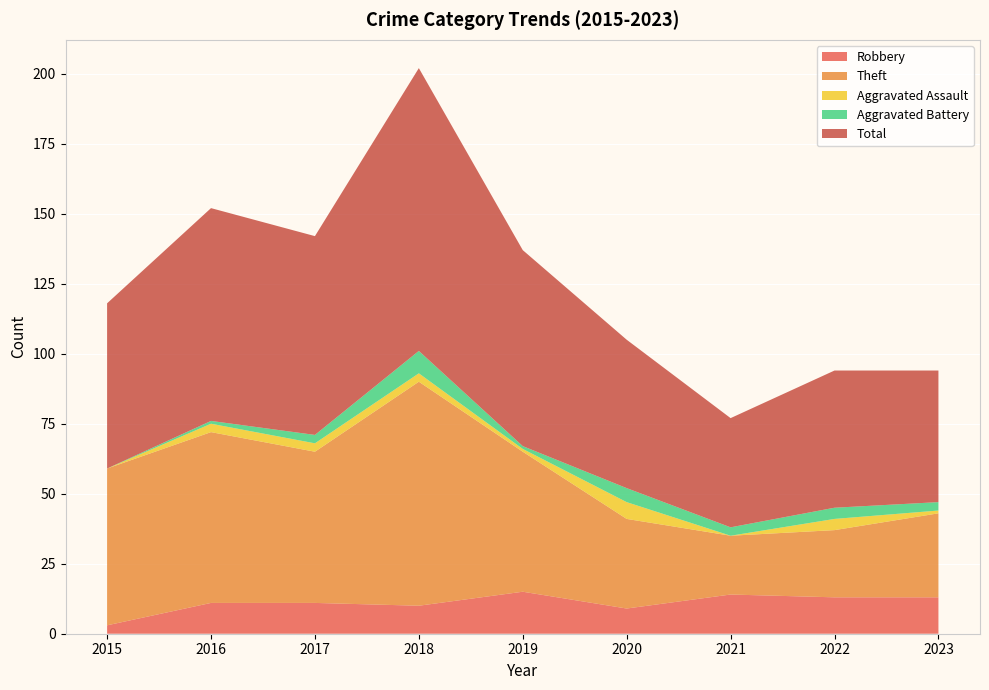

Reading left to right, extract all data points from this chart.

Robbery: 3	11	11	10	15	9	14	13	13
Theft: 56	61	54	80	50	32	21	24	30
Aggravated Assault: 0	3	3	3	1	6	0	4	1
Aggravated Battery: 0	1	3	8	1	5	3	4	3
Total: 59	76	71	101	70	53	39	49	47